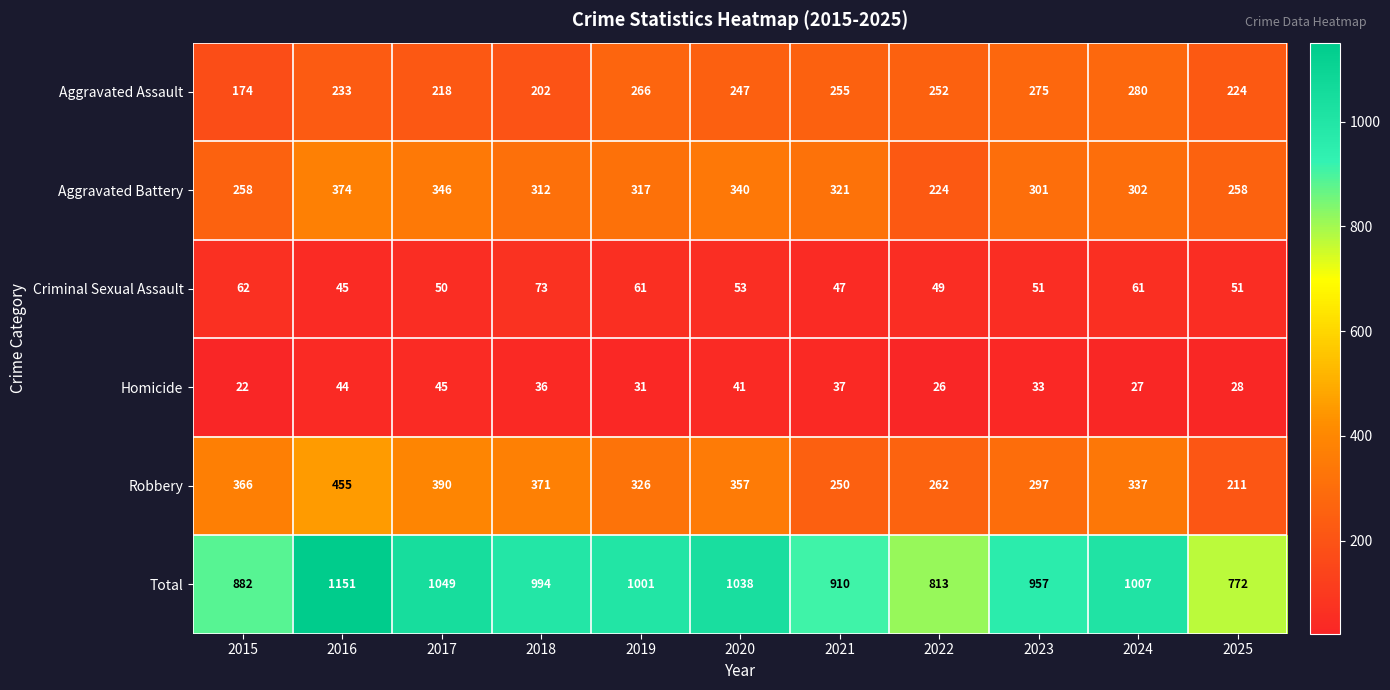

At how many categories does at least one series exceed 198?

11